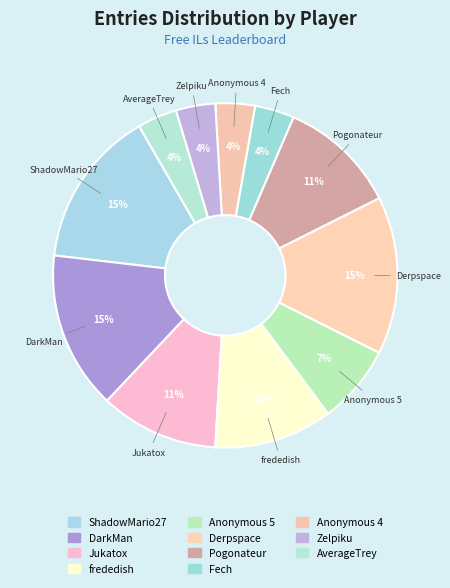

How many segments does this pie chart have?

11